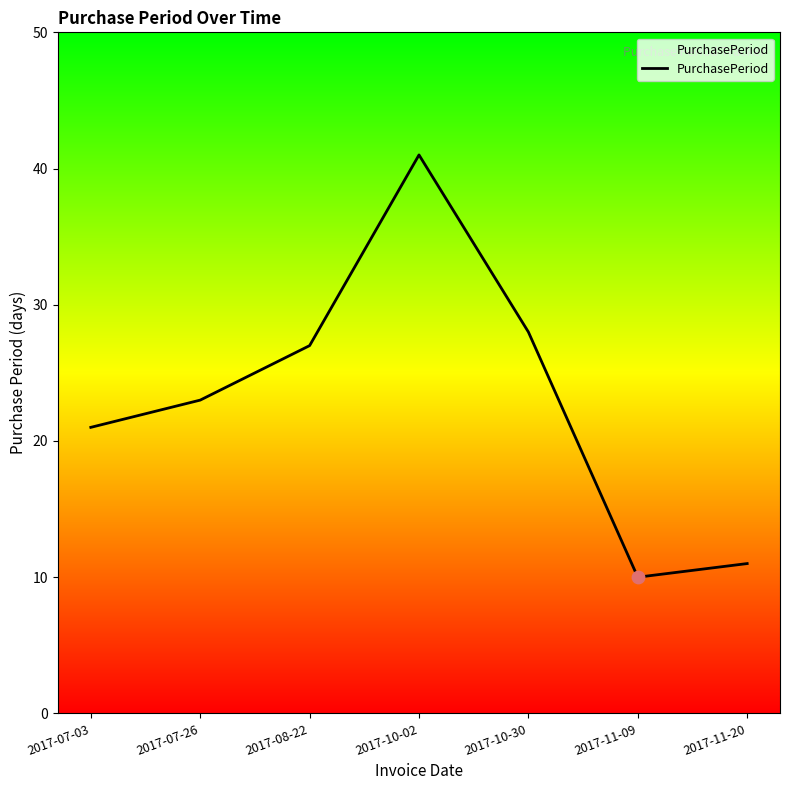

Approximately how many times larger is the value at 2017-07-03 compared to 2017-11-20?

1.9